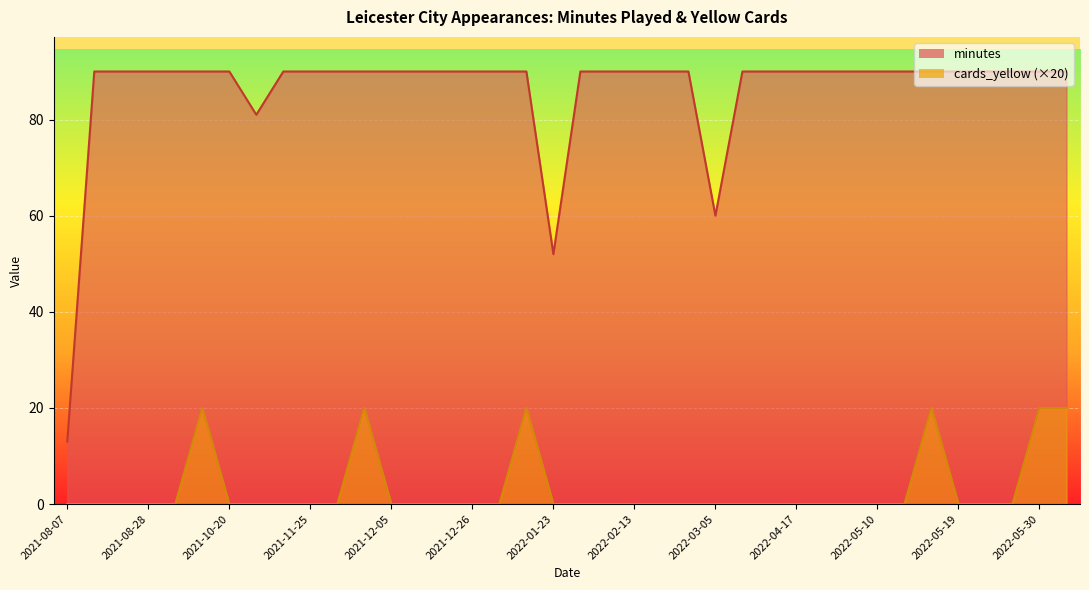

True or false: cards_yellow and minutes intersect in this chart.

False